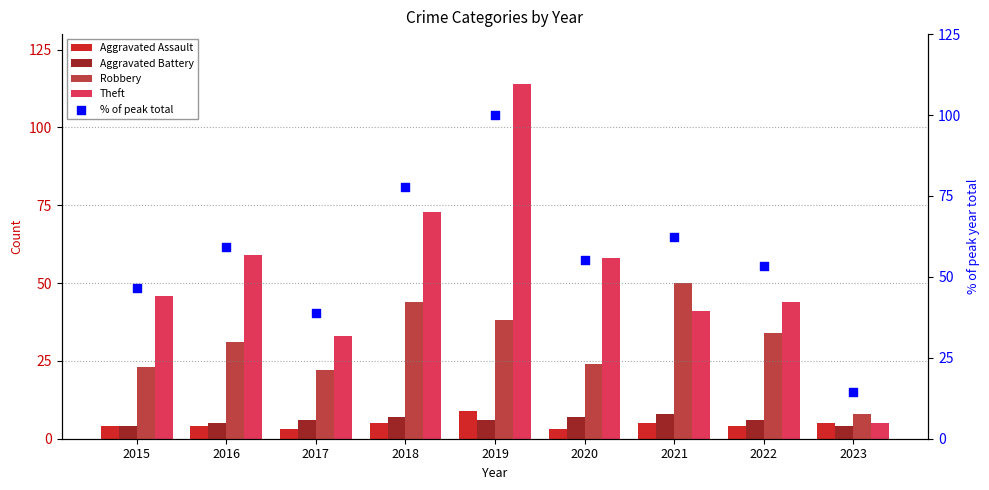

Which series contains the lowest Y value?

Aggravated Assault